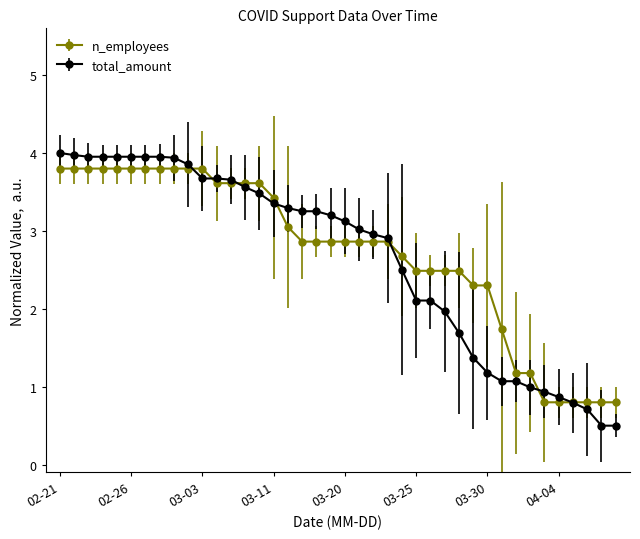

How many values in the n_employees series exceed 2?

31